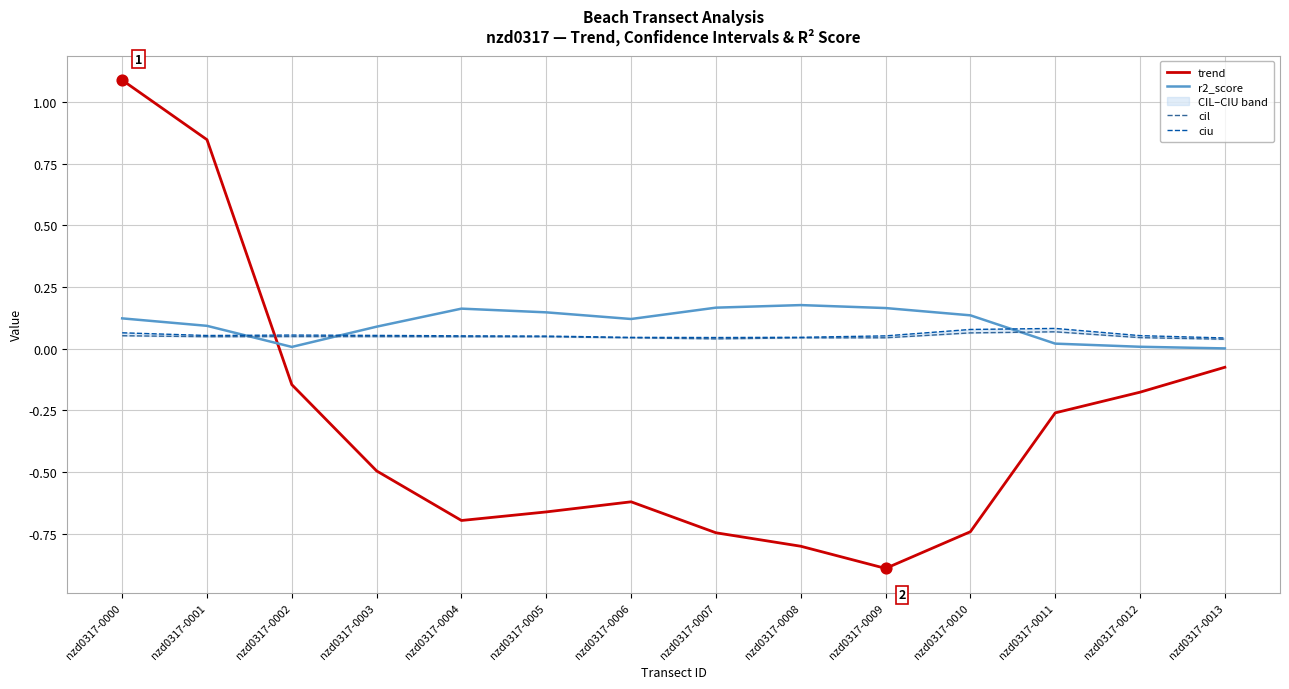

Is the value of cil at nzd0317-0000 greater than the value of trend at nzd0317-0008?

Yes